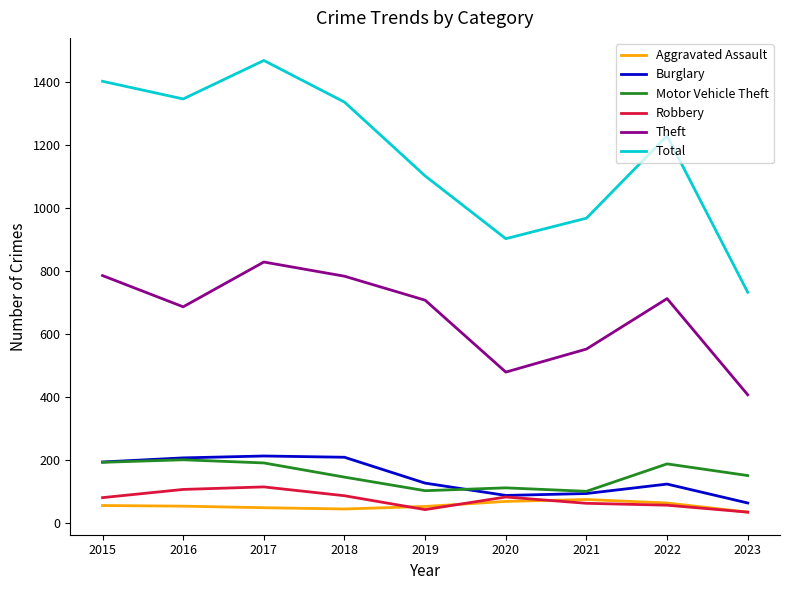

At which label does Total reach its minimum?

2023